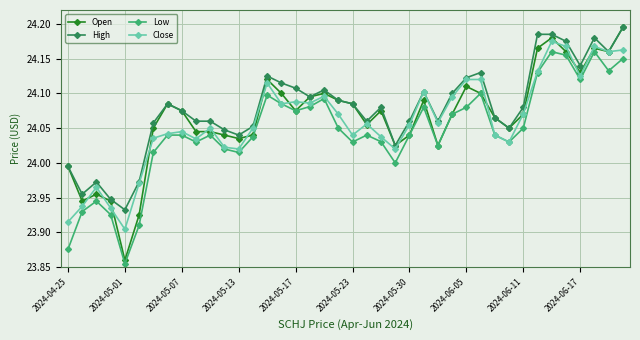

How many lines are shown in the chart?

4